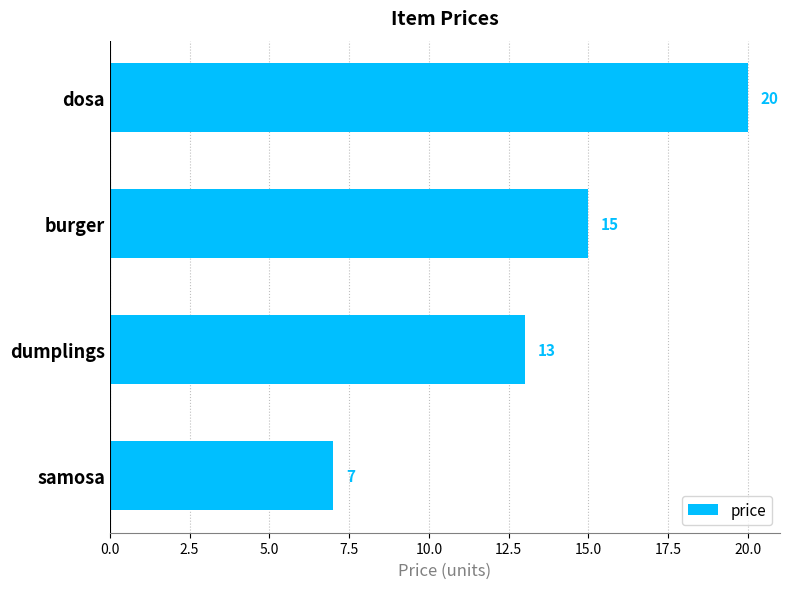

What is the value of the 3rd bar from the top?

13